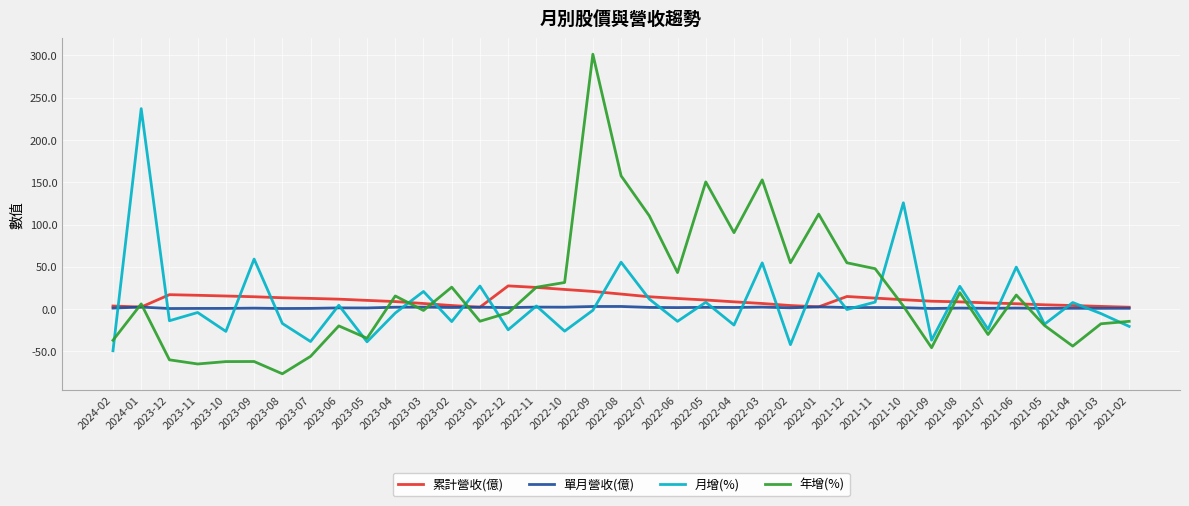

What position from the right is 2023-12?

35